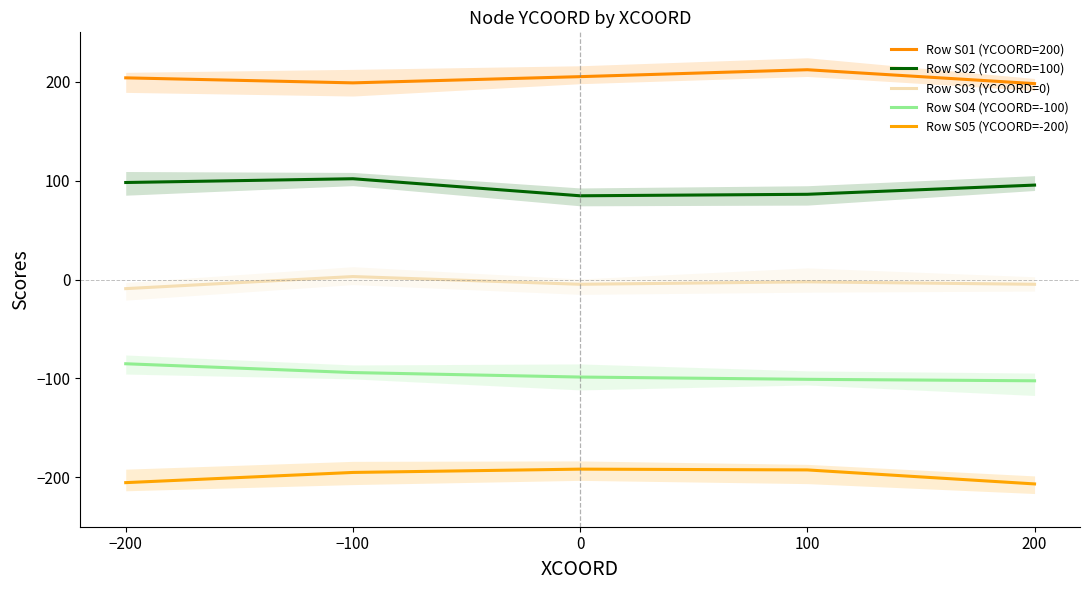

True or false: Row S04 (YCOORD=-100) and Row S05 (YCOORD=-200) cross at least once.

False